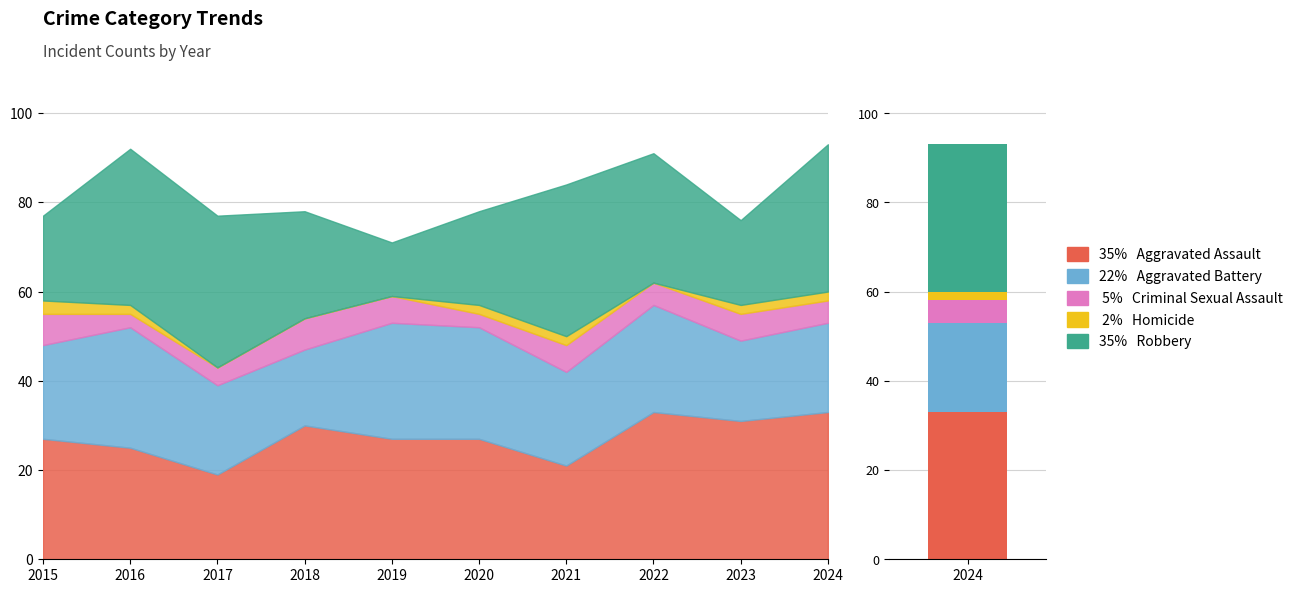

What are all the series names shown in the legend?

Aggravated Assault, Aggravated Battery, Criminal Sexual Assault, Homicide, Robbery